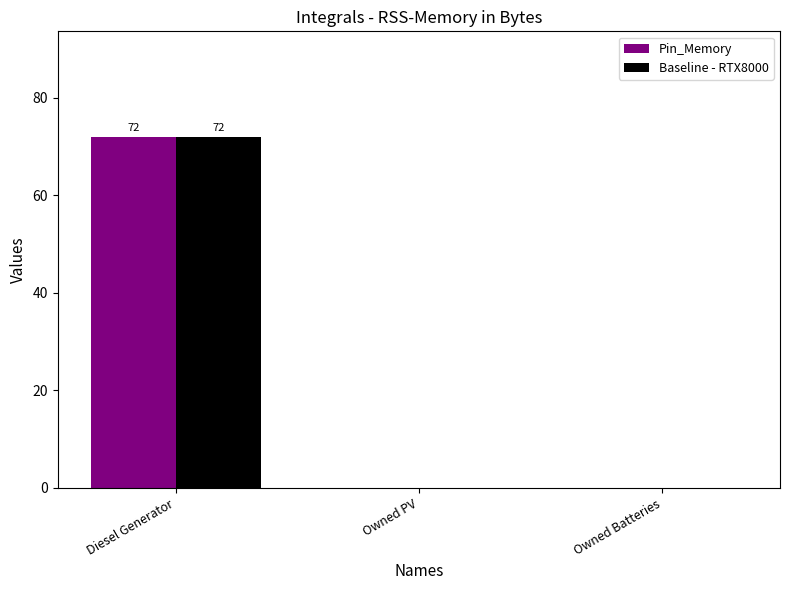

At which category does the chart reach its peak across all series?

Diesel Generator